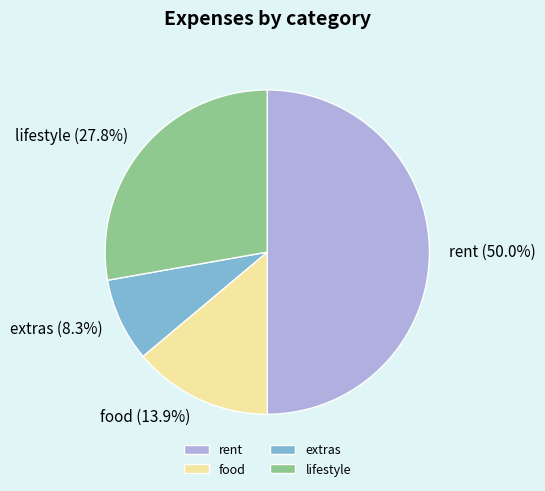

To the nearest percent, what portion does lifestyle represent?

28%